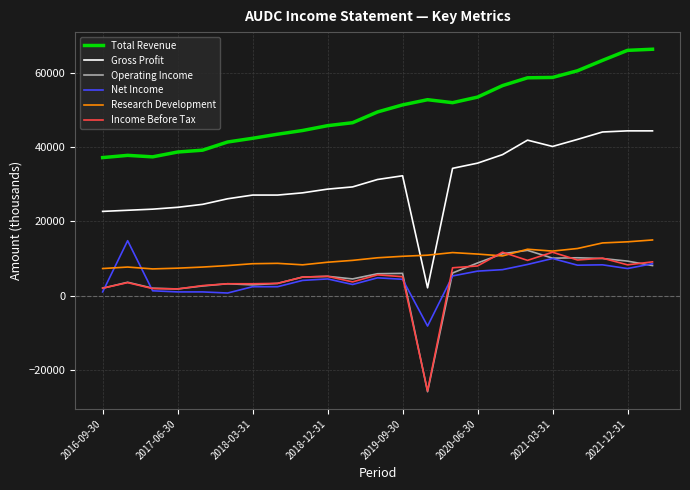

True or false: Operating Income and Gross Profit cross at least once.

False